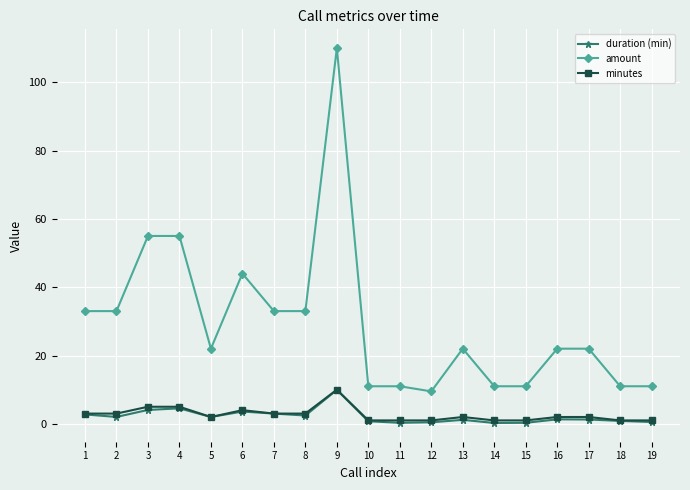

The value of duration (min) at 16 is 1.3. True or false?

True